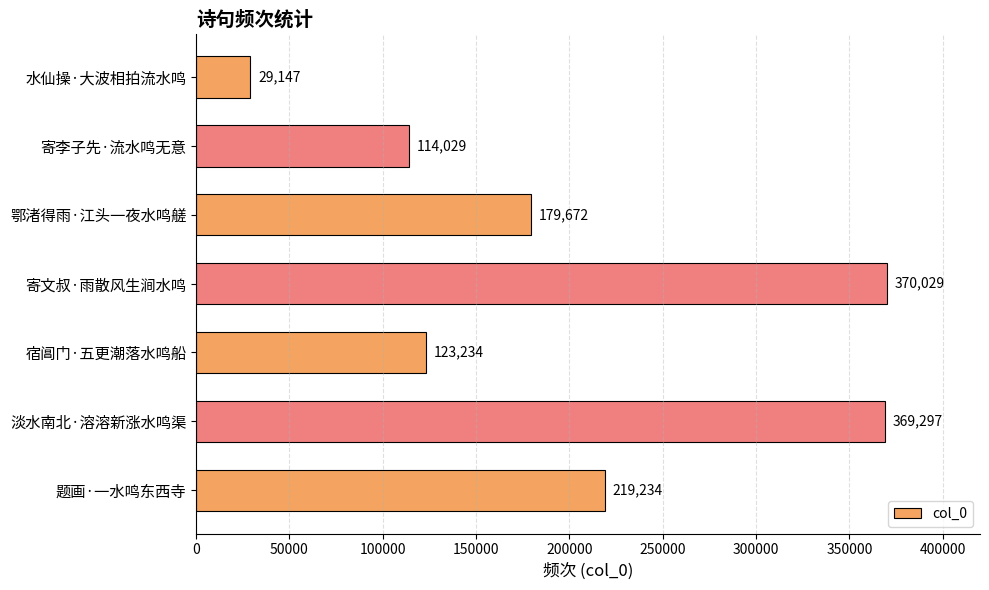

What is the difference between the maximum and minimum values?

340882